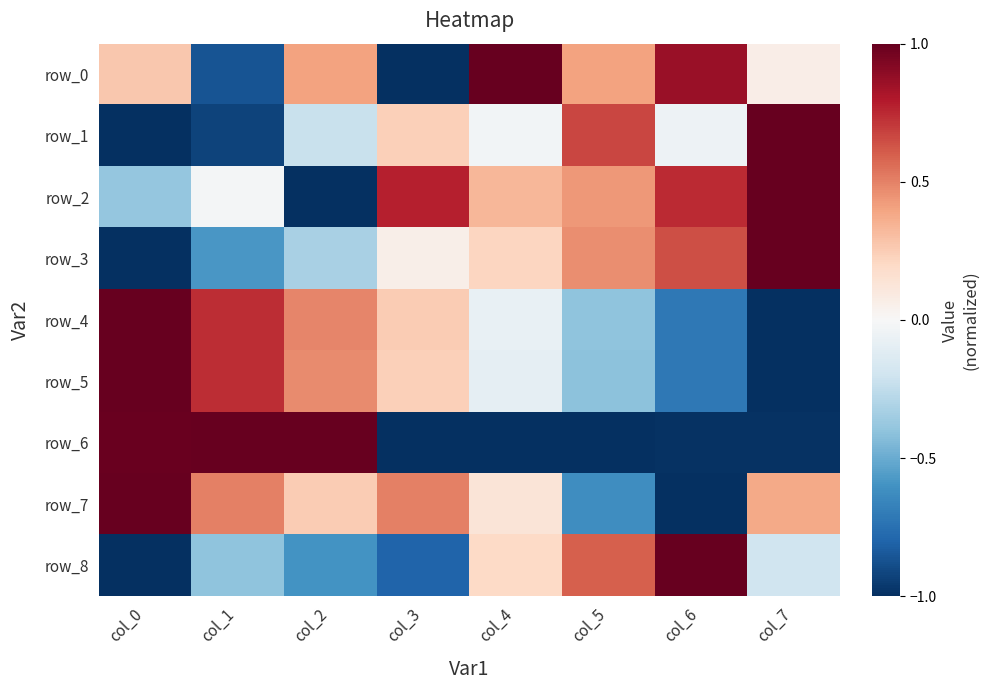

At which category is the sum across all series the highest?

col_0